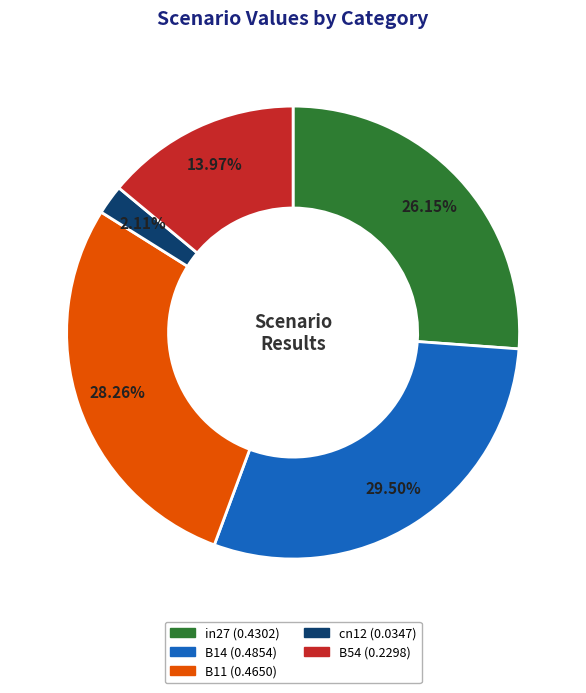

To the nearest percent, what percentage of the pie is in27?

26%